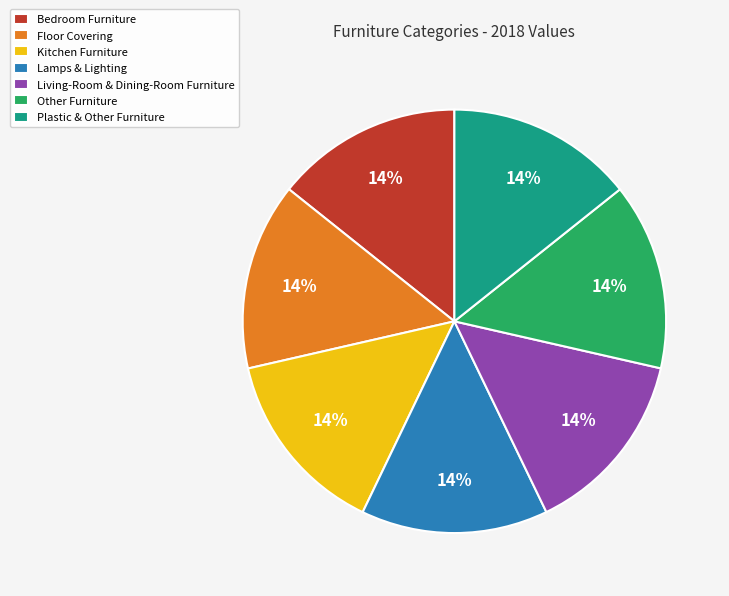

Does Lamps & Lighting account for over 50% of the chart?

No